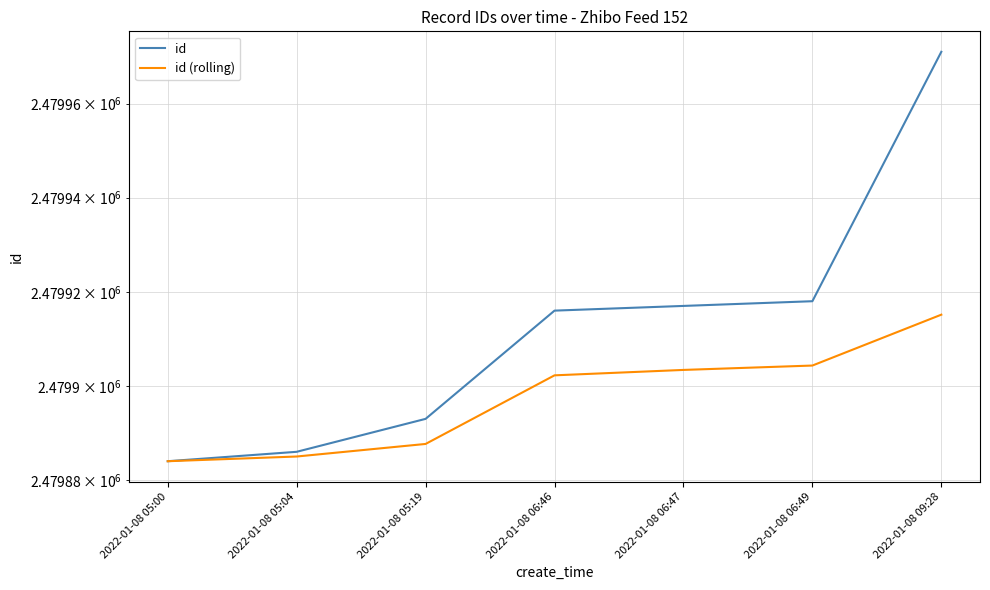

True or false: id and id (rolling) intersect in this chart.

False